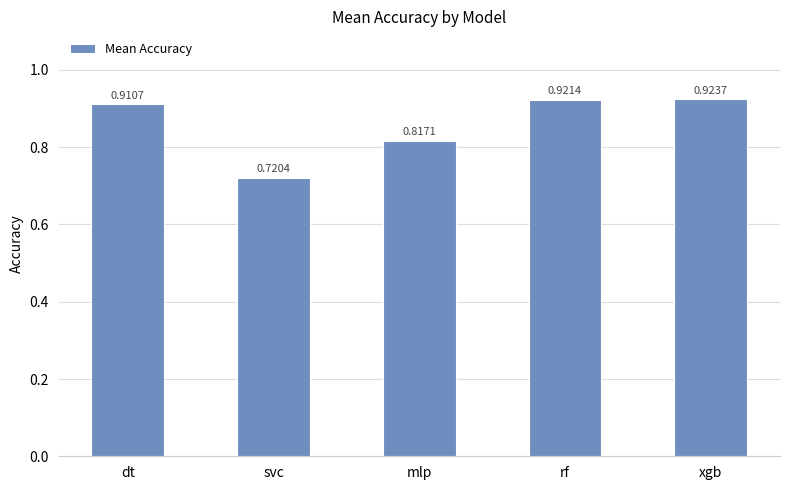

What is the change in value from svc to xgb?

+0.2